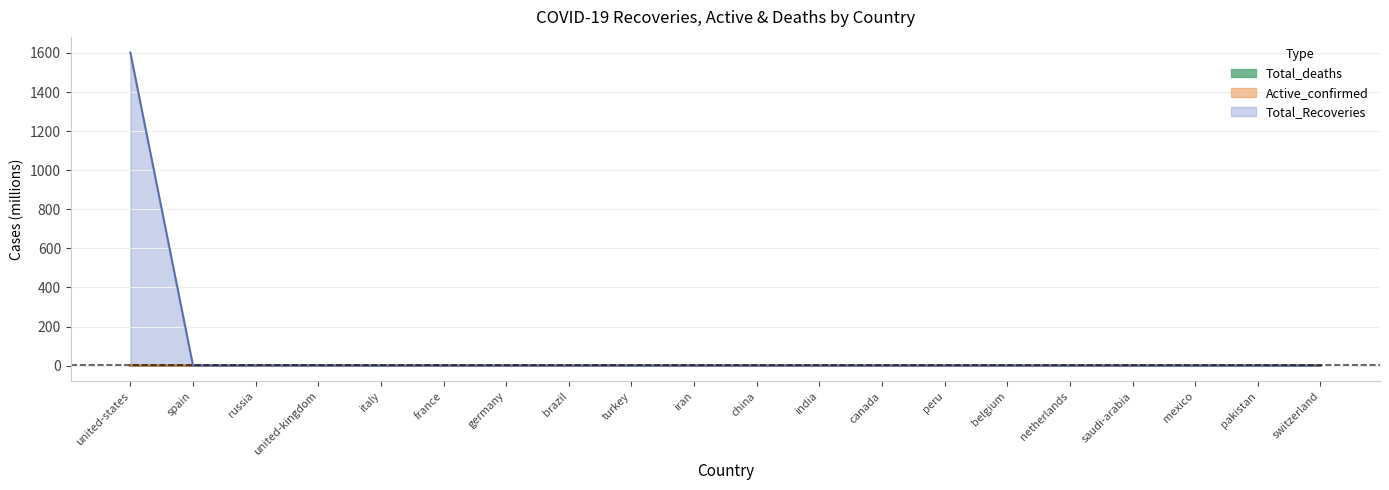

Which series has the largest total across all categories?

Total_Recoveries